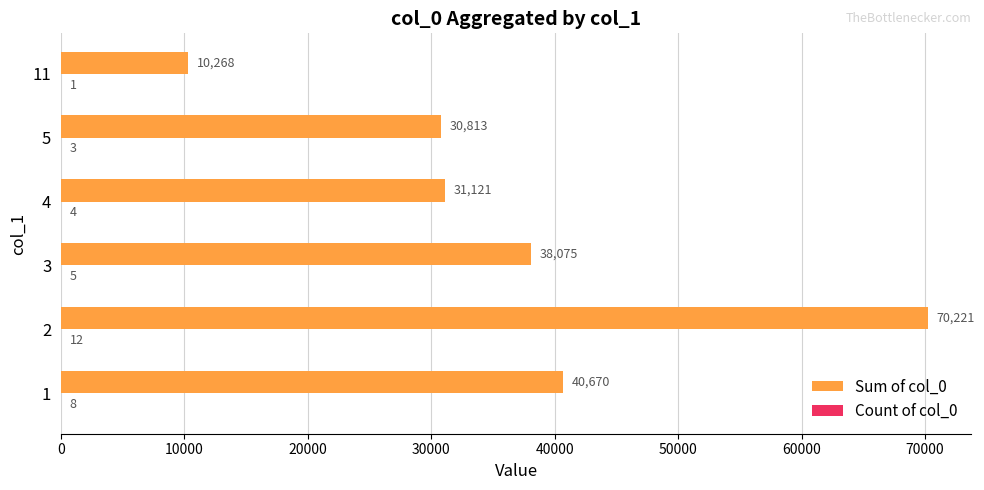

The value of Sum of col_0 at 2 is 70221. True or false?

True